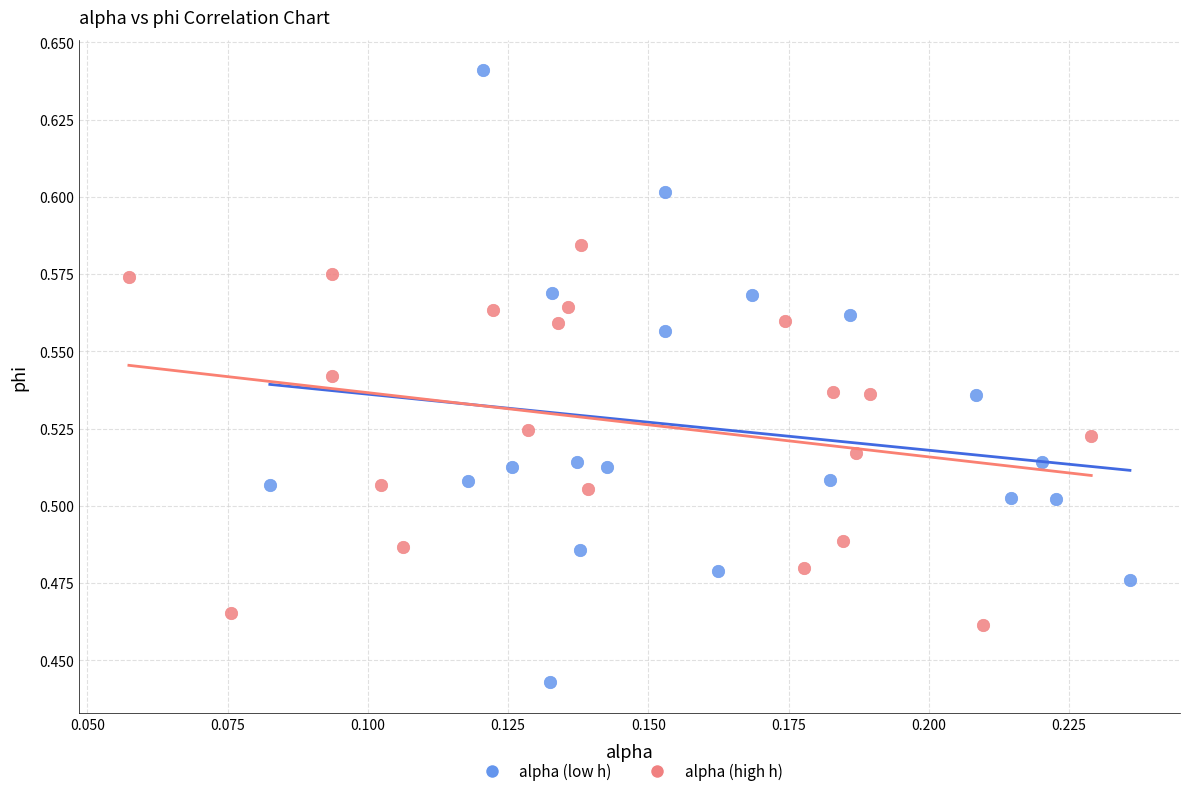

Which series reaches the maximum Y coordinate?

alpha (low h)